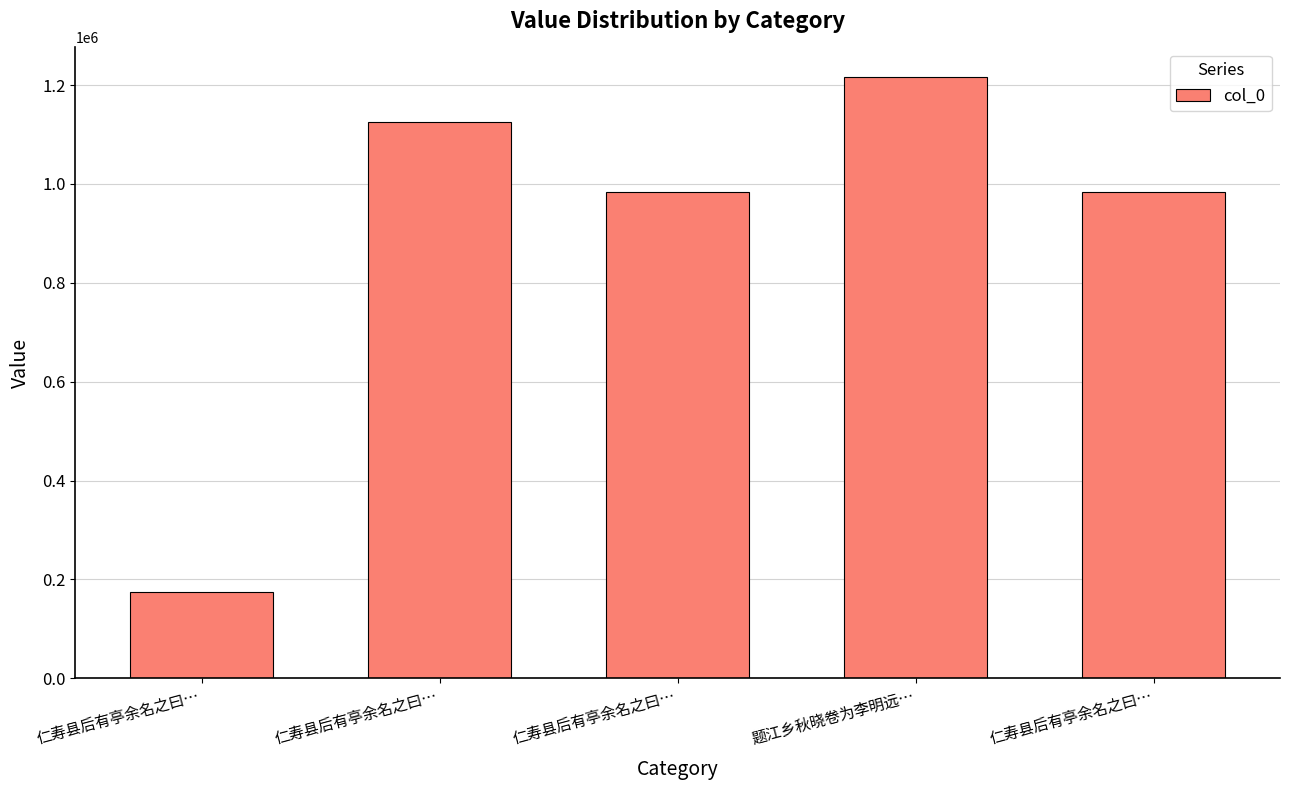

Count the number of data series in this chart.

1